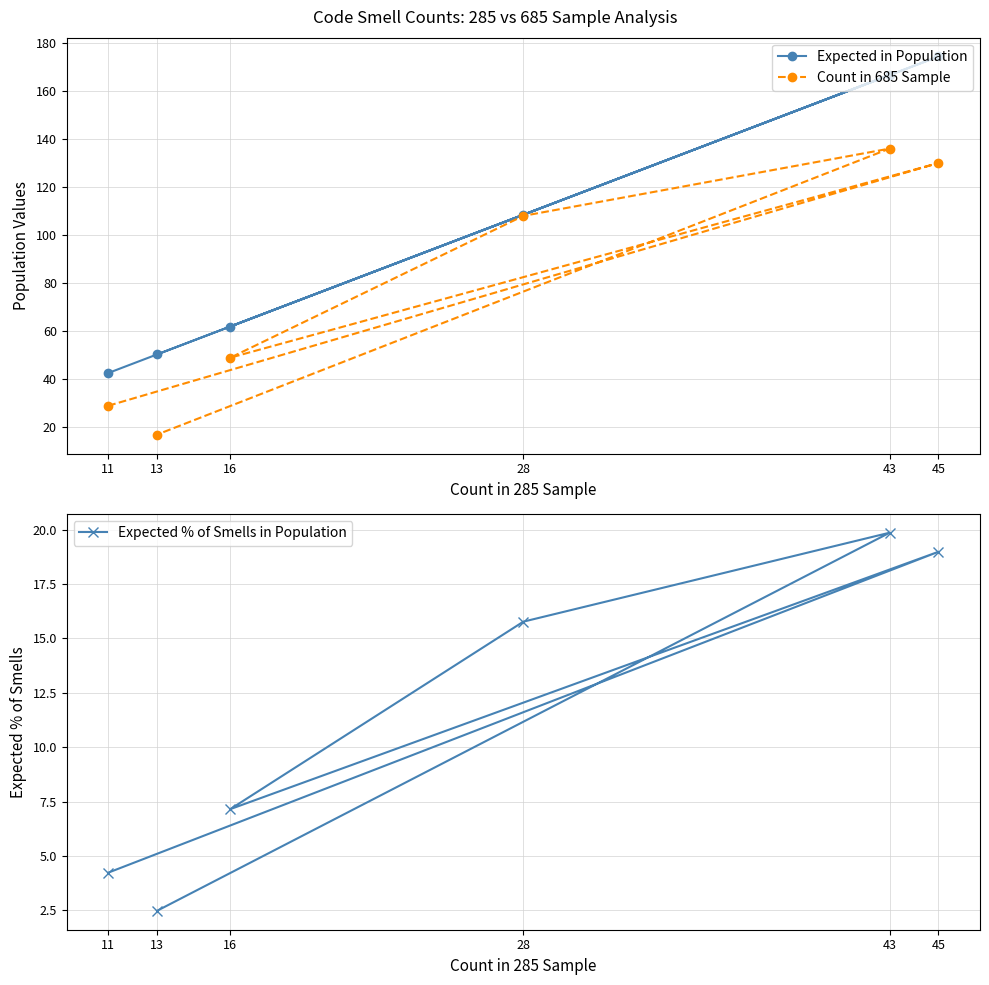

Where does the Expected in Population series first go above 108?

28